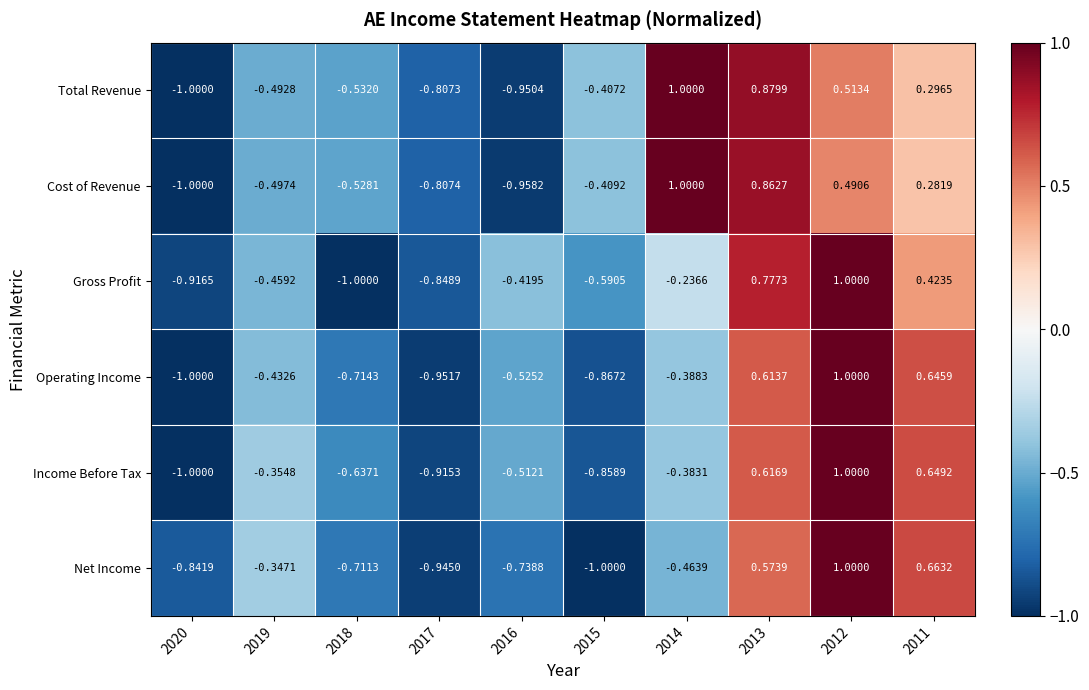

Which series has the largest total across all categories?

Total Revenue